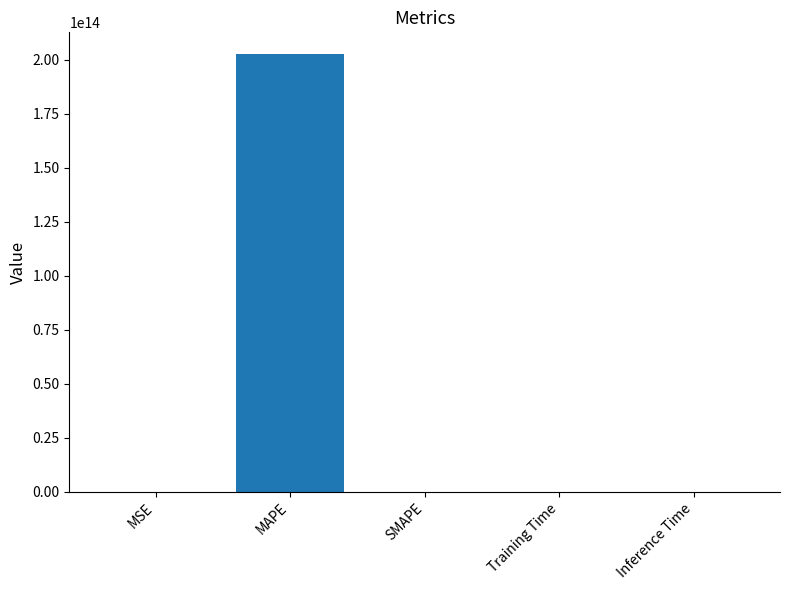

Is it true that the value at MSE is 0.0?

True